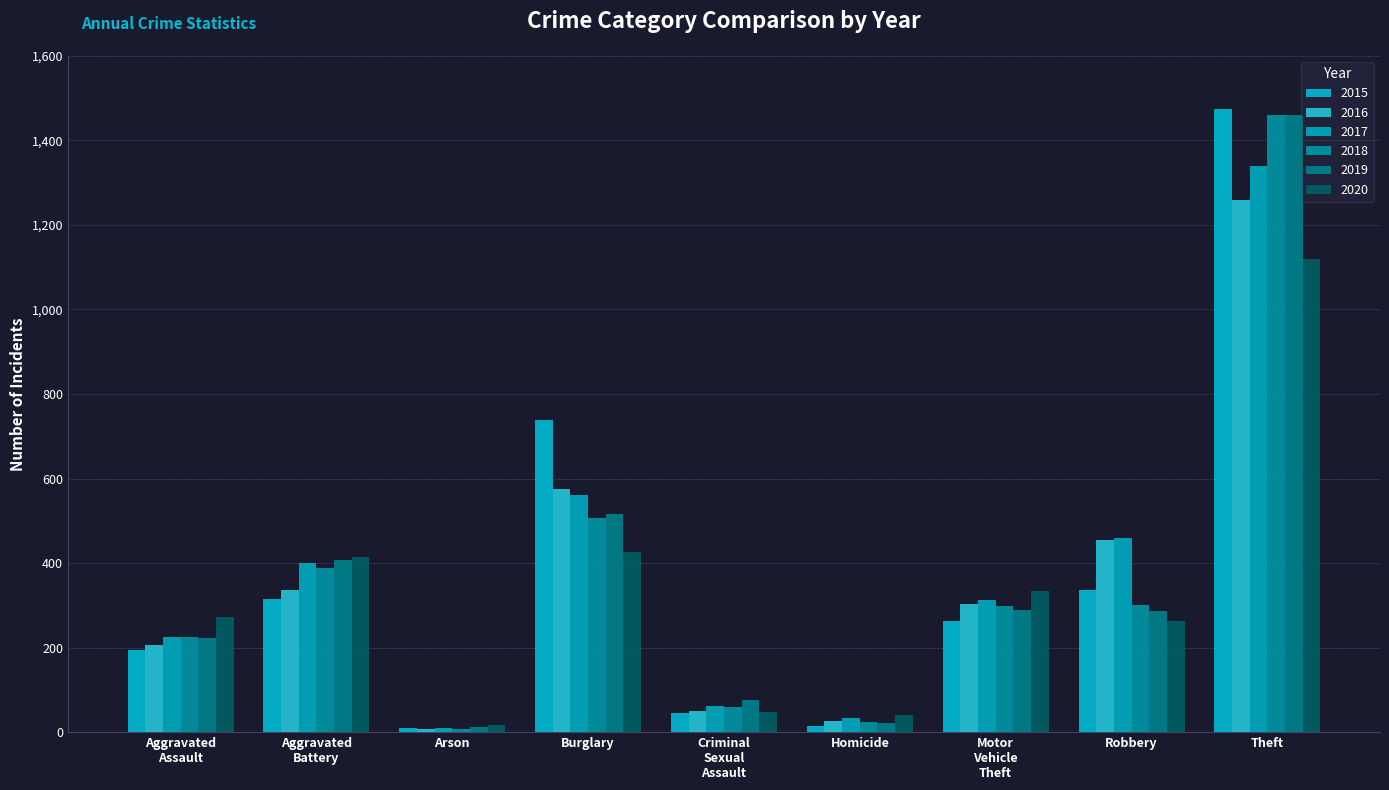

What are all the series names shown in the legend?

2015, 2016, 2017, 2018, 2019, 2020